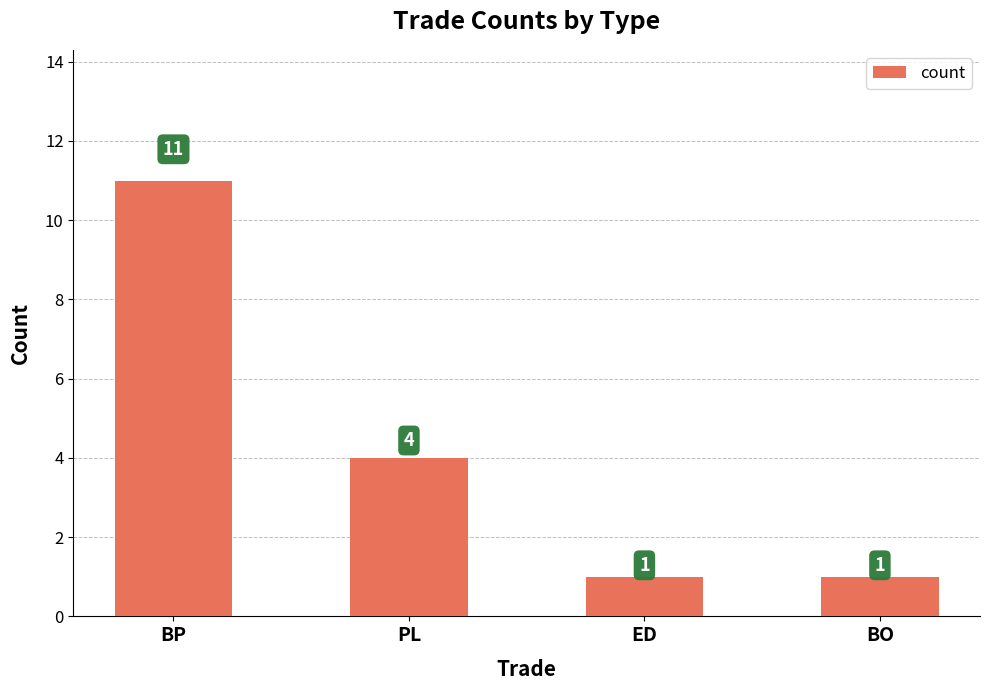

Does the chart contain any negative values?

No